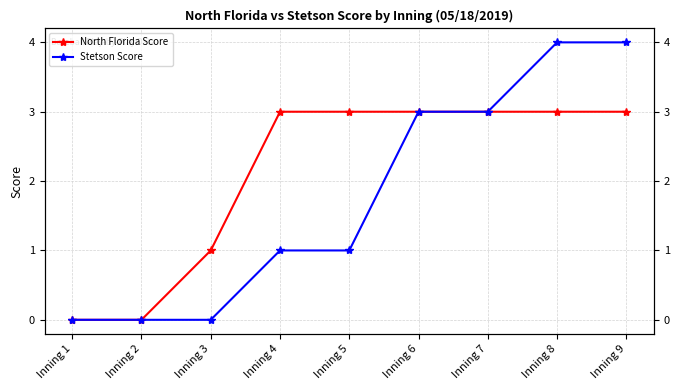

How many positive values does the North Florida Score series have?

7